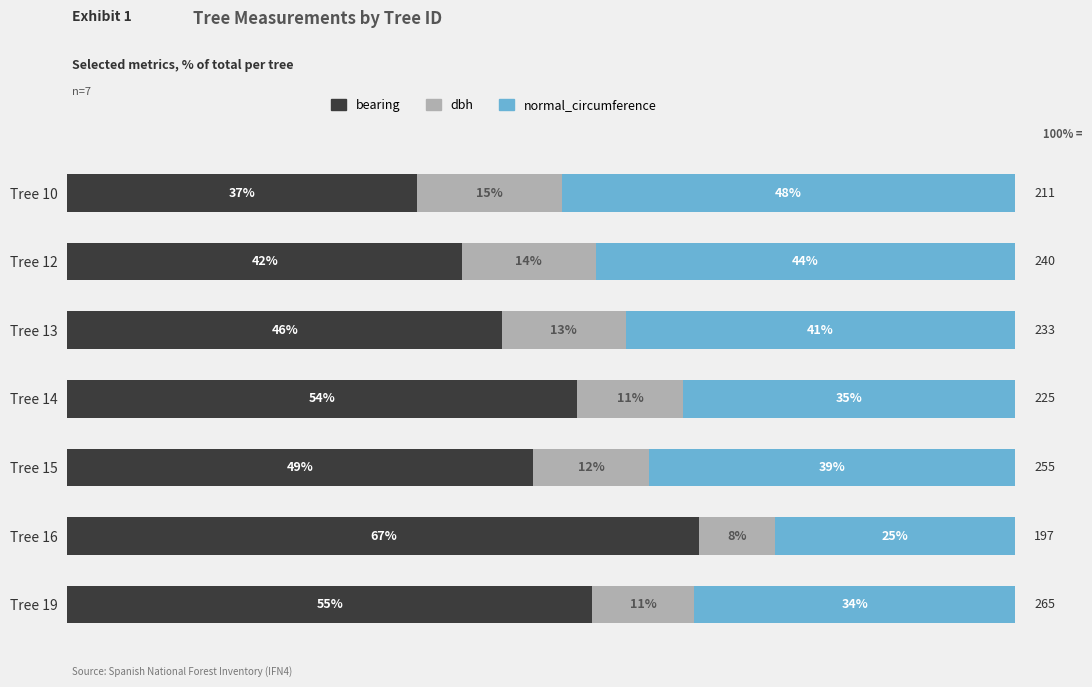

What are all the series names shown in the legend?

bearing, dbh, normal_circumference